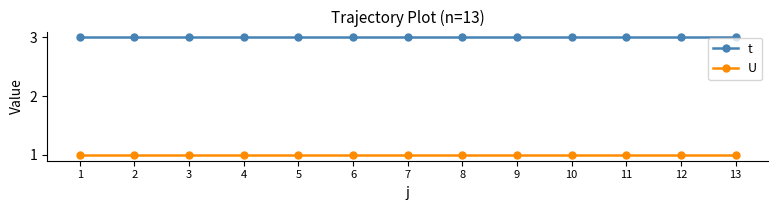

Reading left to right, list all the values displayed in this chart.

t: 1=3	2=3	3=3	4=3	5=3	6=3	7=3	8=3	9=3	10=3	11=3	12=3	13=3
U: 1=1	2=1	3=1	4=1	5=1	6=1	7=1	8=1	9=1	10=1	11=1	12=1	13=1